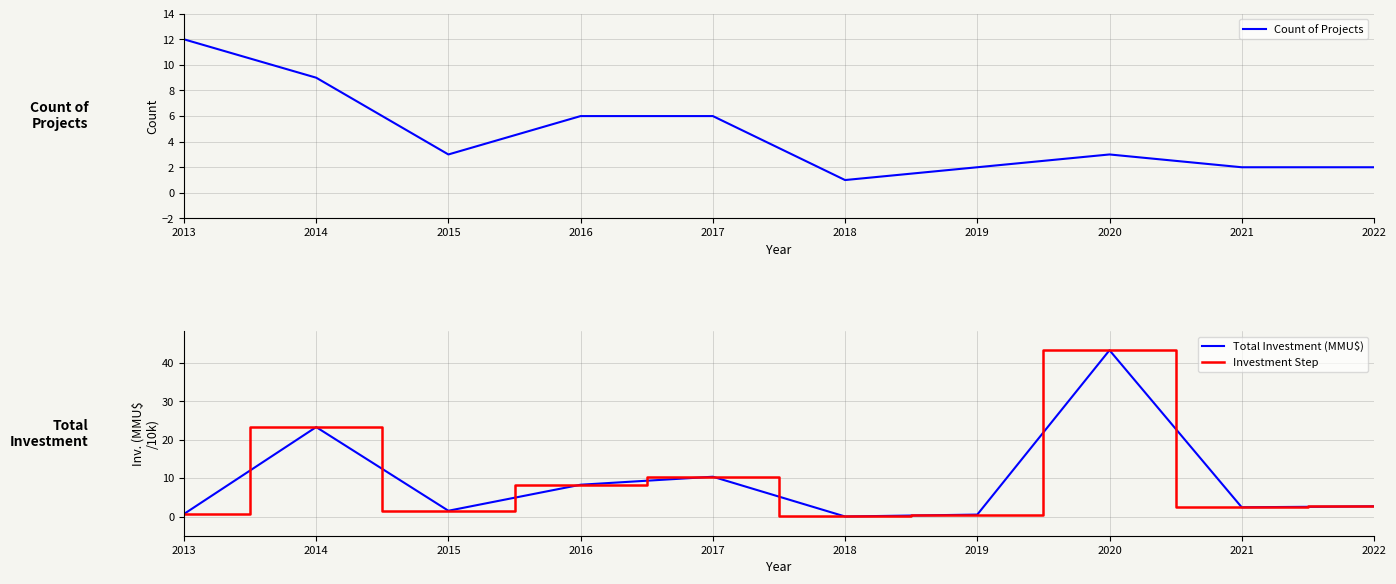

How many data points does each series have?

10